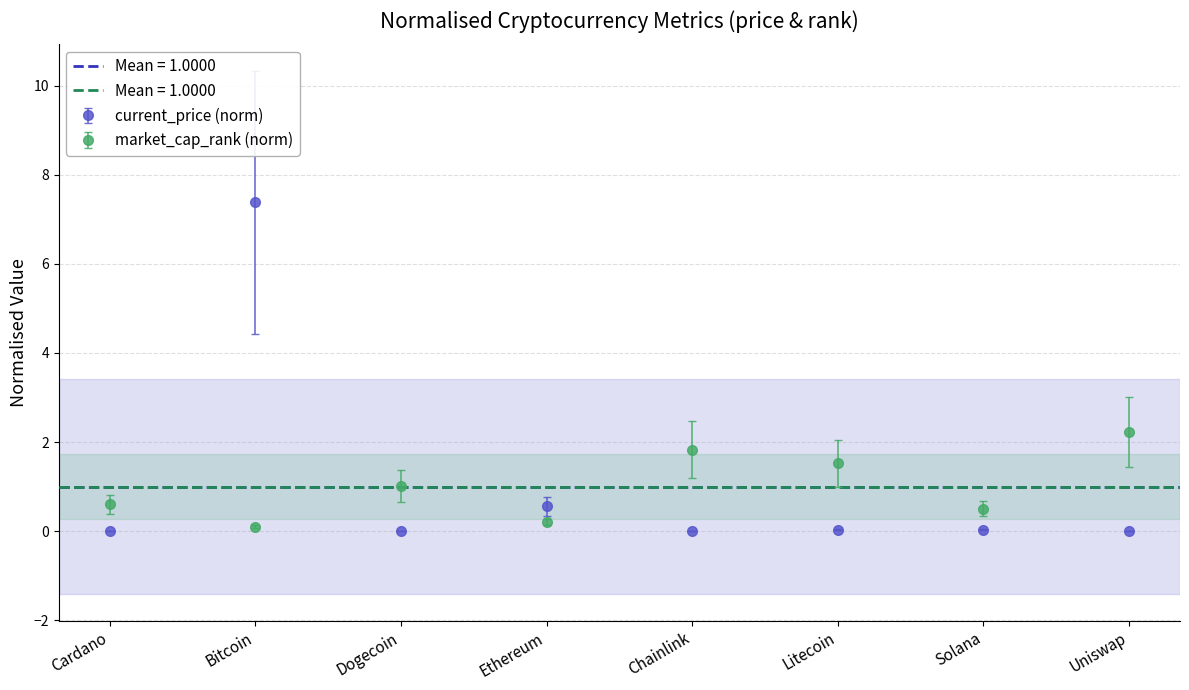

What is the label of the 7th bar from the right?

Bitcoin